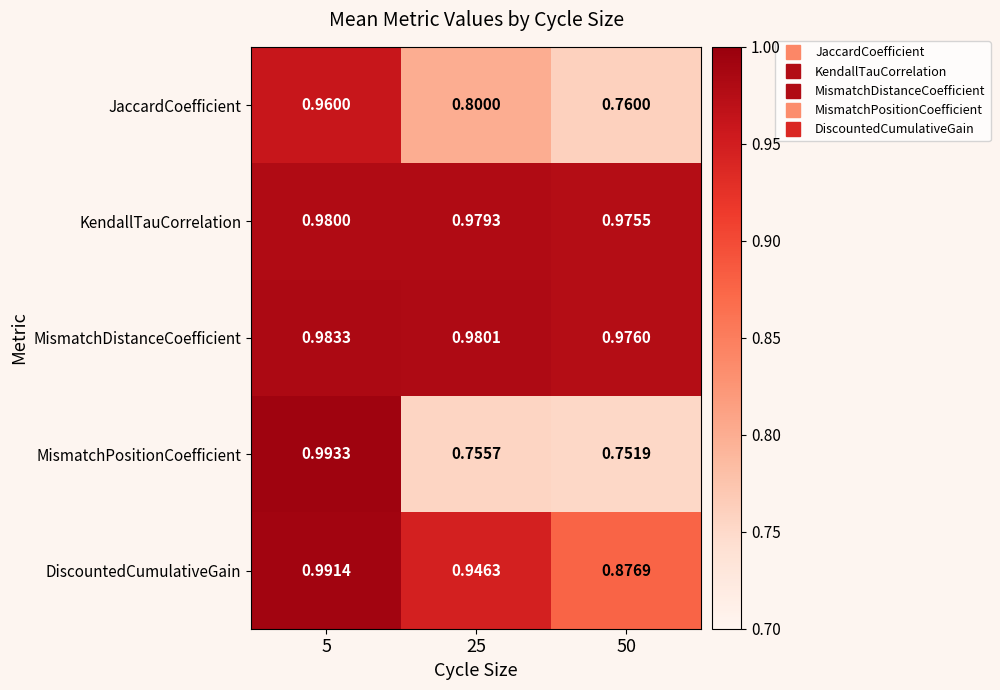

Which series has the largest total across all categories?

MismatchDistanceCoefficient